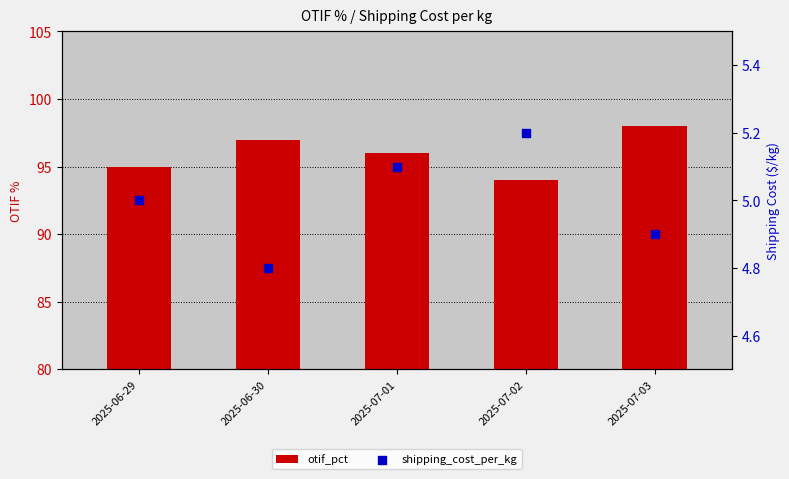

What is the total value across all series at 2025-07-01?

101.1